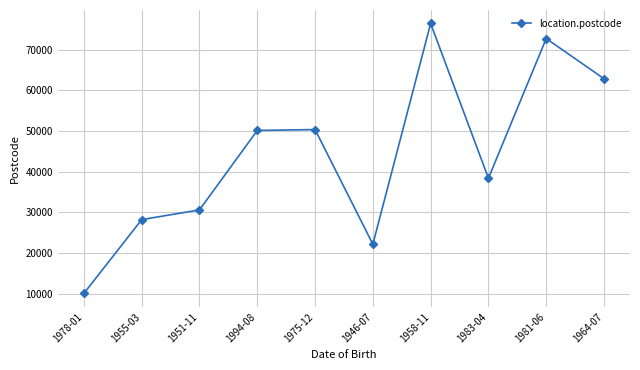

Read the value at 1946-07, to the nearest 100.

22200